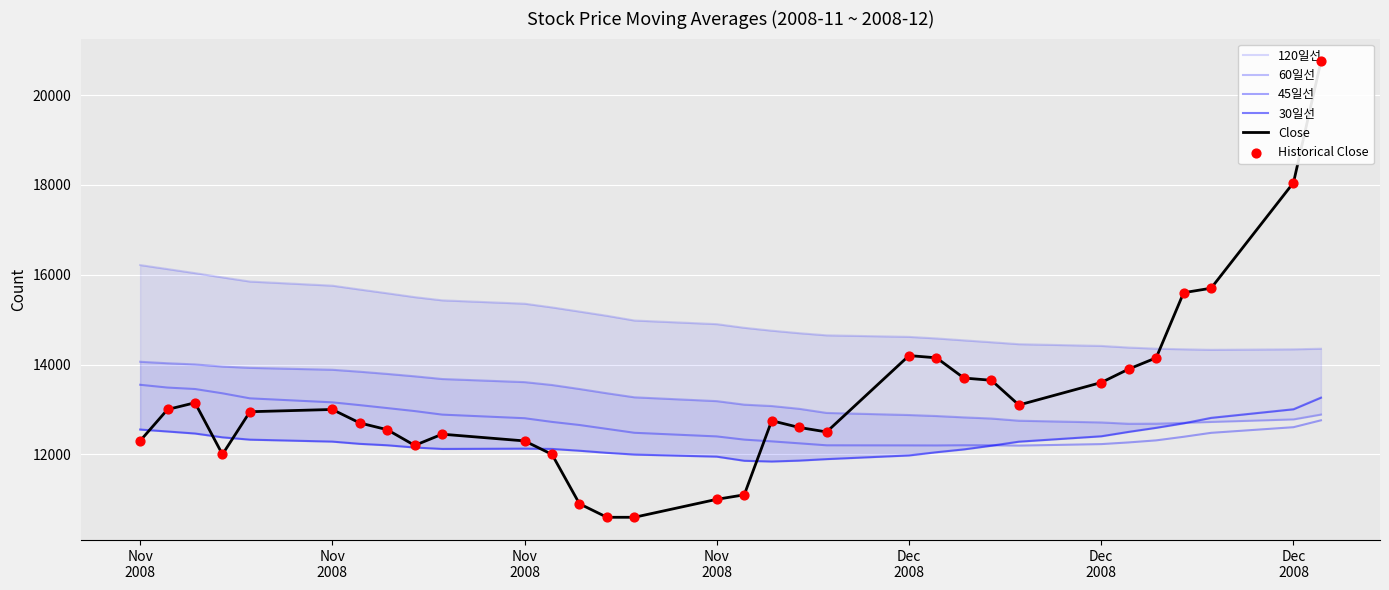

What are all the series names shown in the legend?

120일선, 60일선, 45일선, 30일선, Close, Historical Close